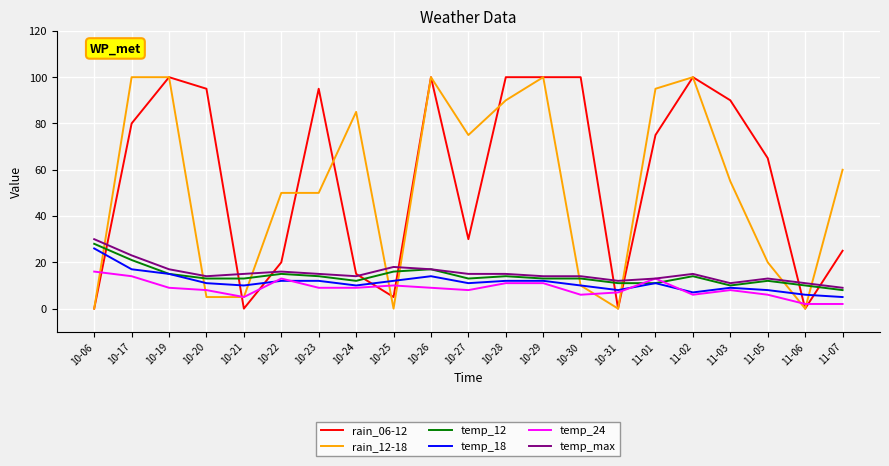

Is it true that rain_12-18 equals 50 at 10-23?

True